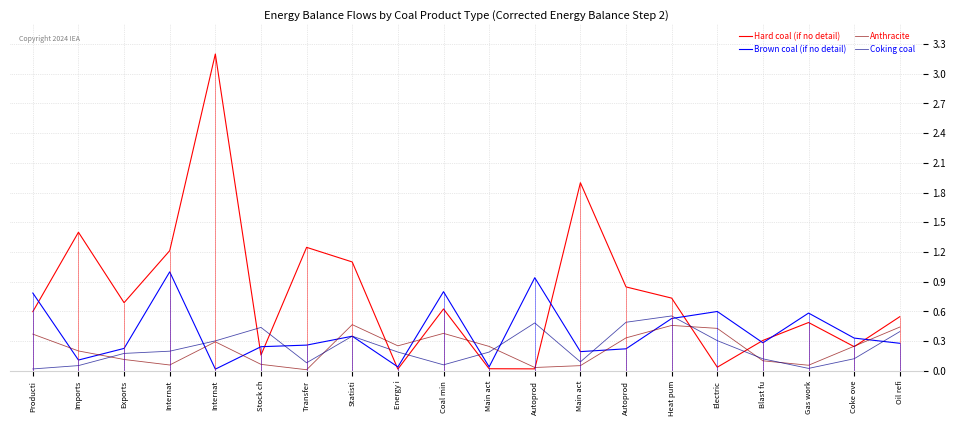

How many times do Hard coal (if no detail) and Brown coal (if no detail) cross each other?

9